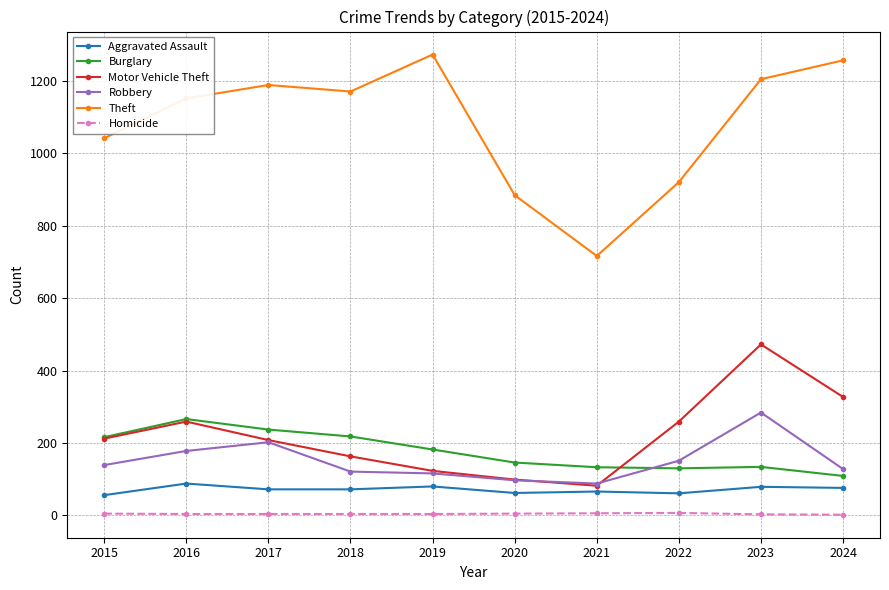

What is the sum of all Aggravated Assault values?

712